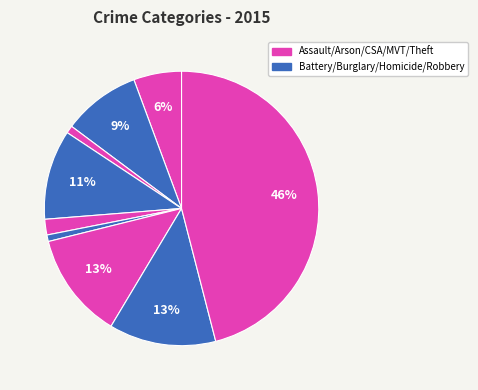

Which slice is the largest?

Theft